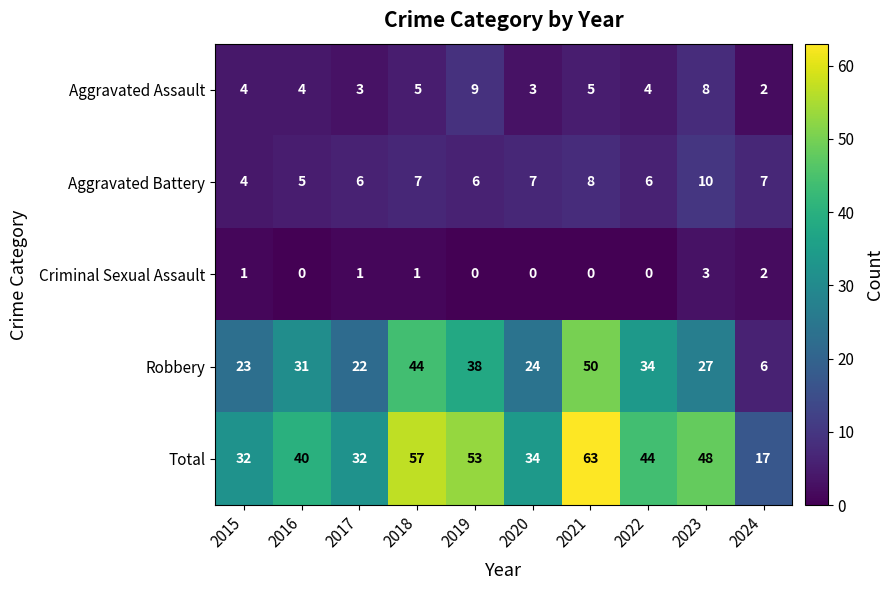

What is the sum of all Total values?

420